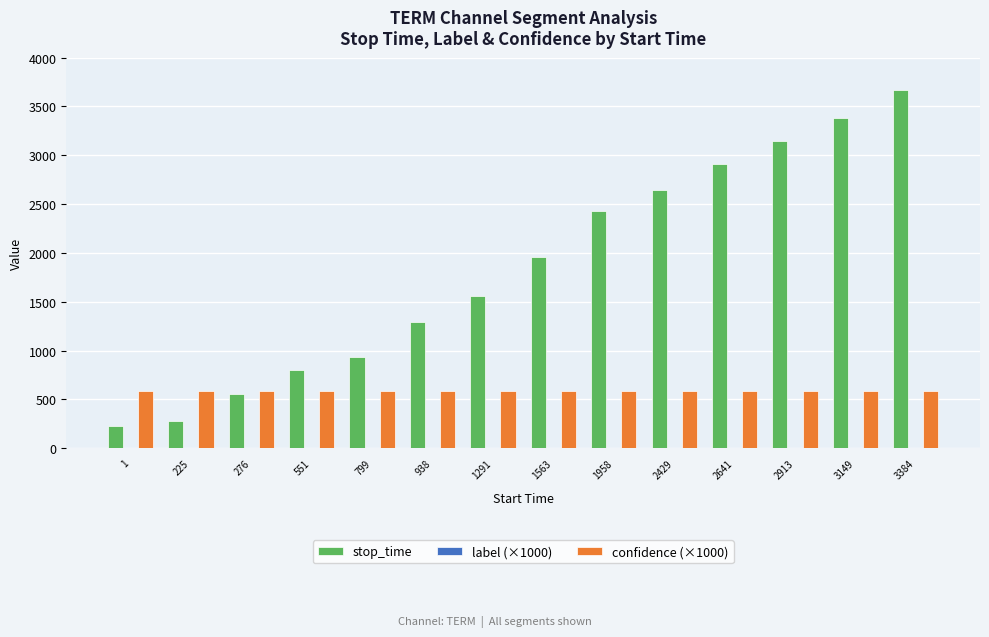

Which series has the largest total across all categories?

stop_time